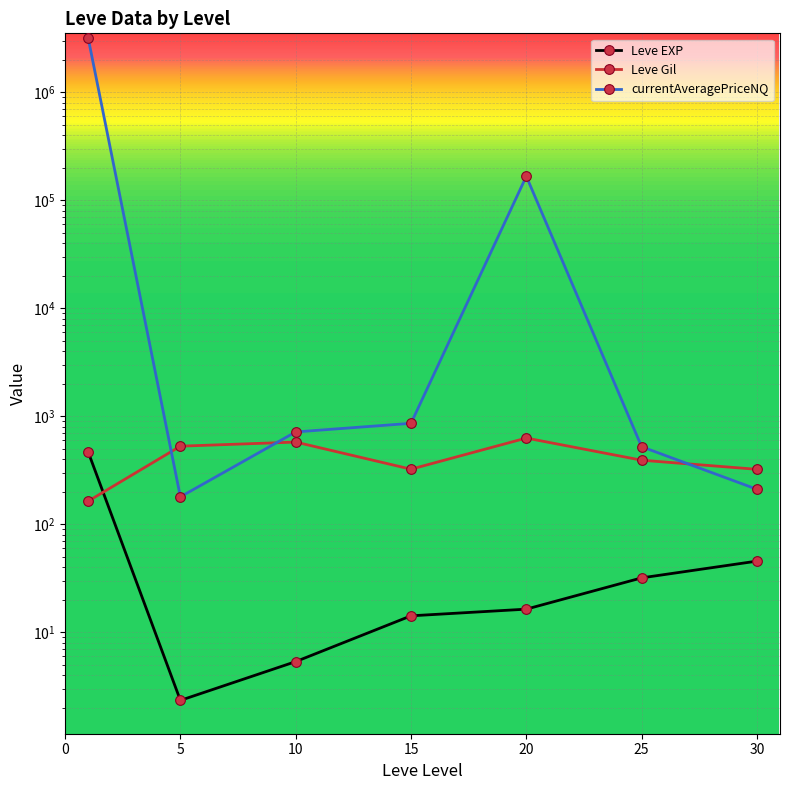

Does the chart display data point markers on the line(s)?

Yes